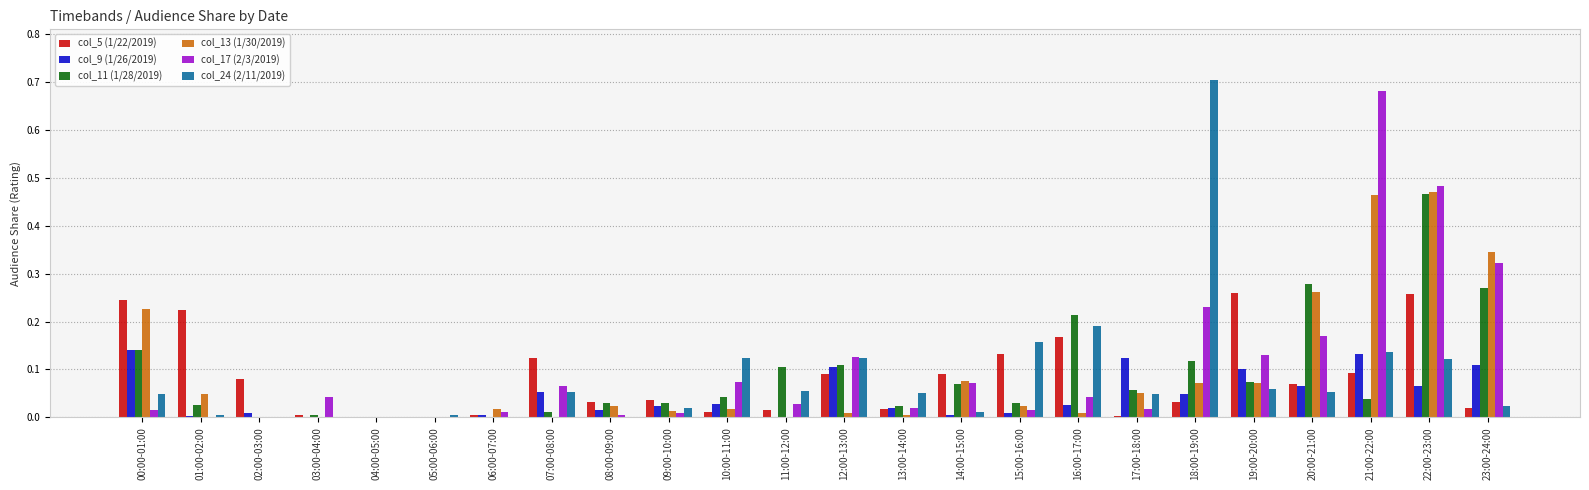

Which category has the highest value in the col_11 (1/28/2019) series?

22:00-23:00